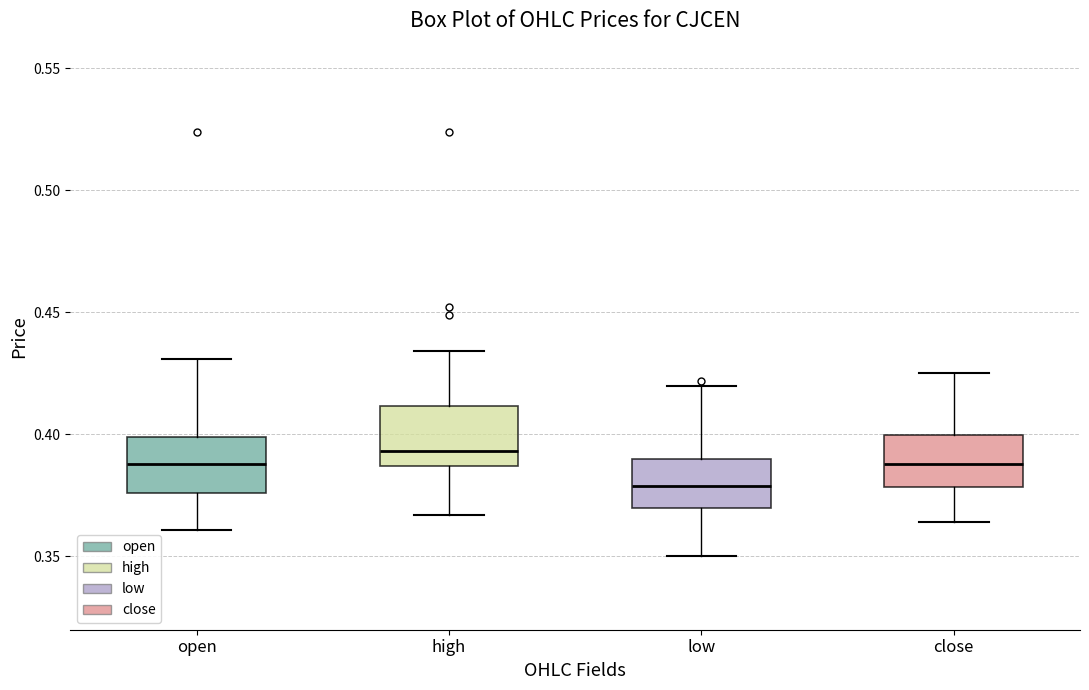

Where does the upper whisker of the box for open end on the y-axis? The values are not printed on the chart, so give them approximately, as read against the axis.

0.430